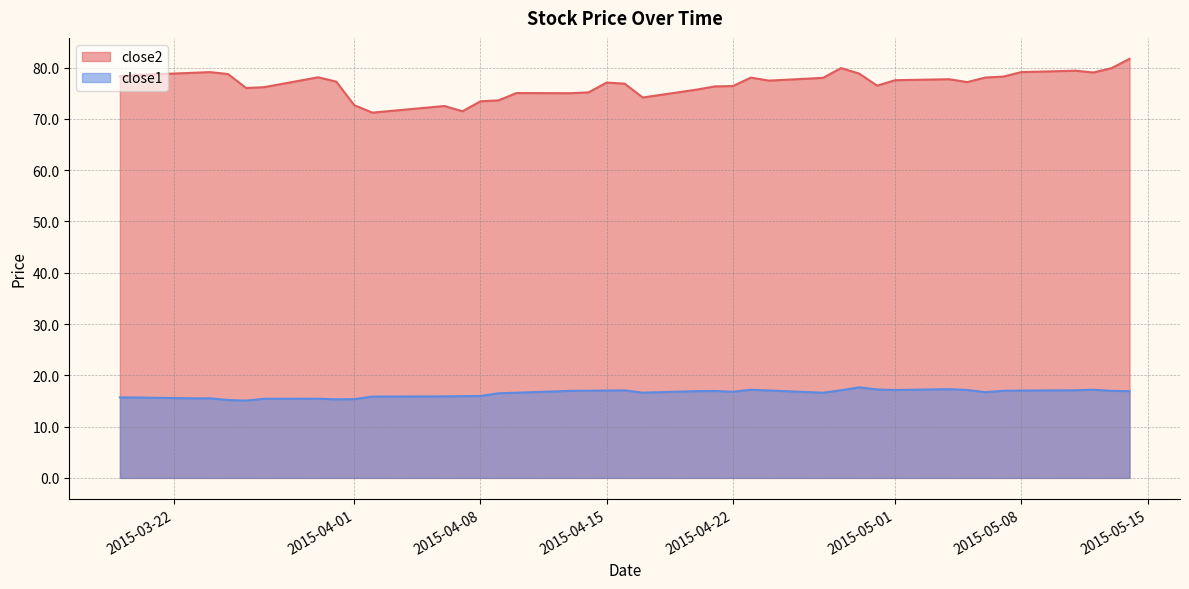

What is the smallest value displayed?

15.1